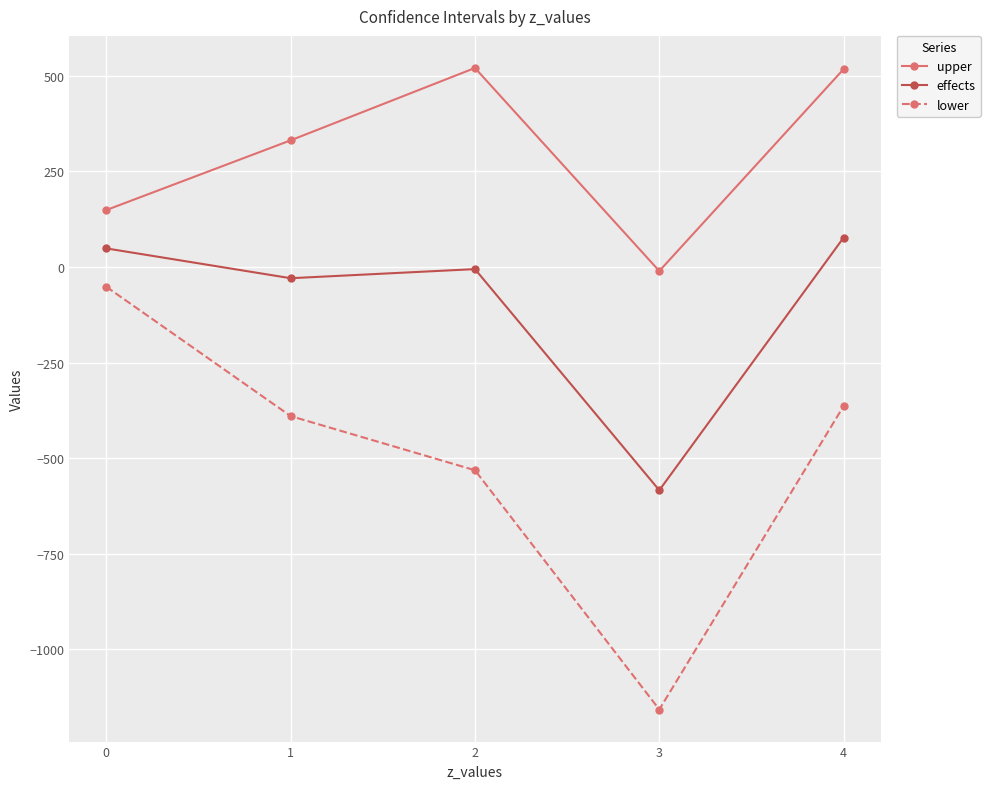

What is the minimum value for effects?

-584.3